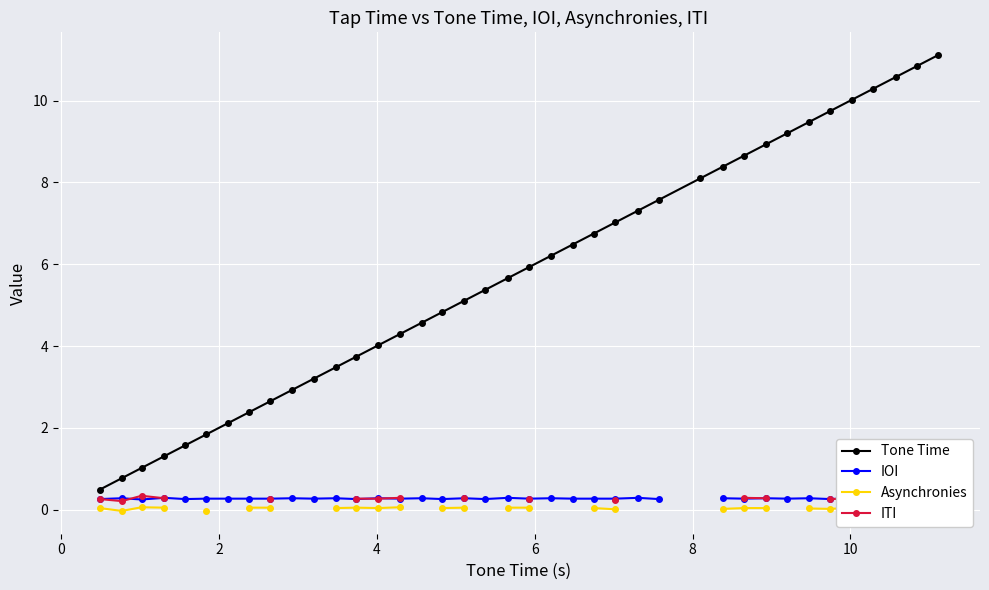

True or false: Tone Time has more than 0 interior local peaks.

False